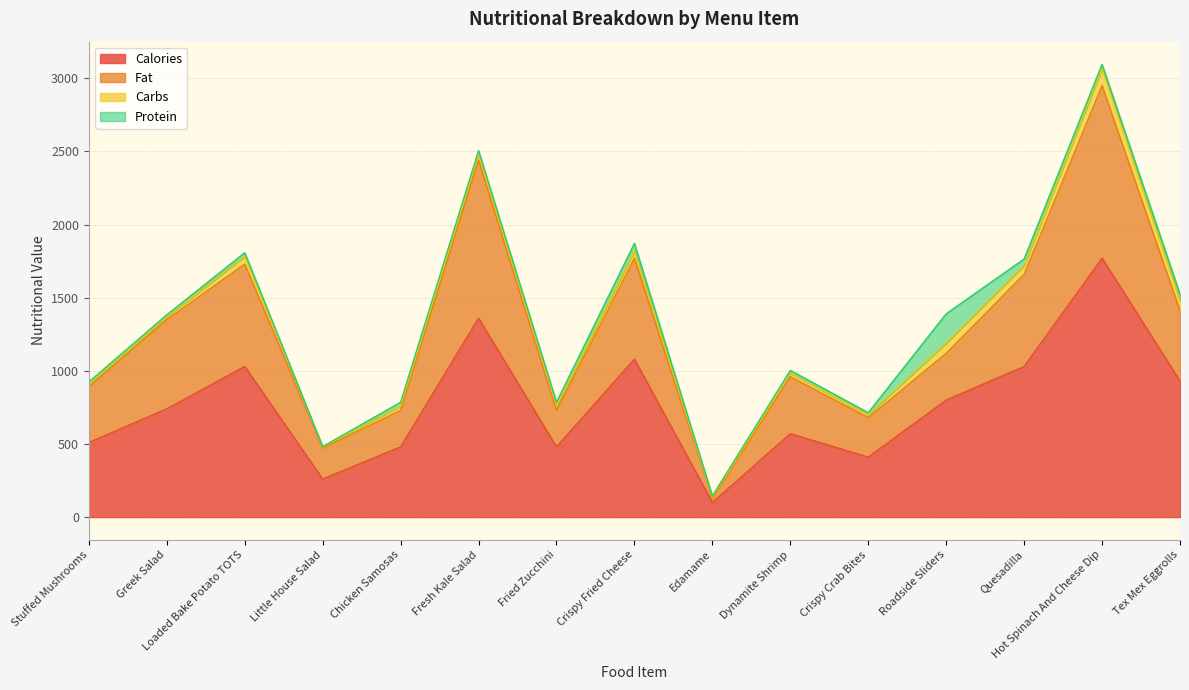

True or false: Calories and Fat intersect in this chart.

False